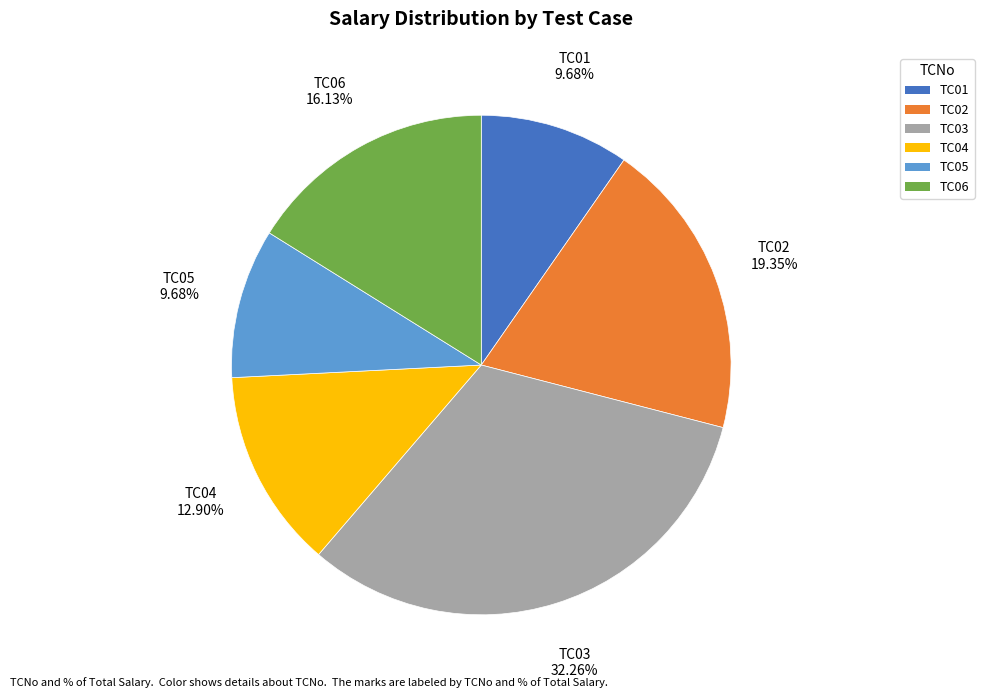

Is there a majority slice in this chart?

No